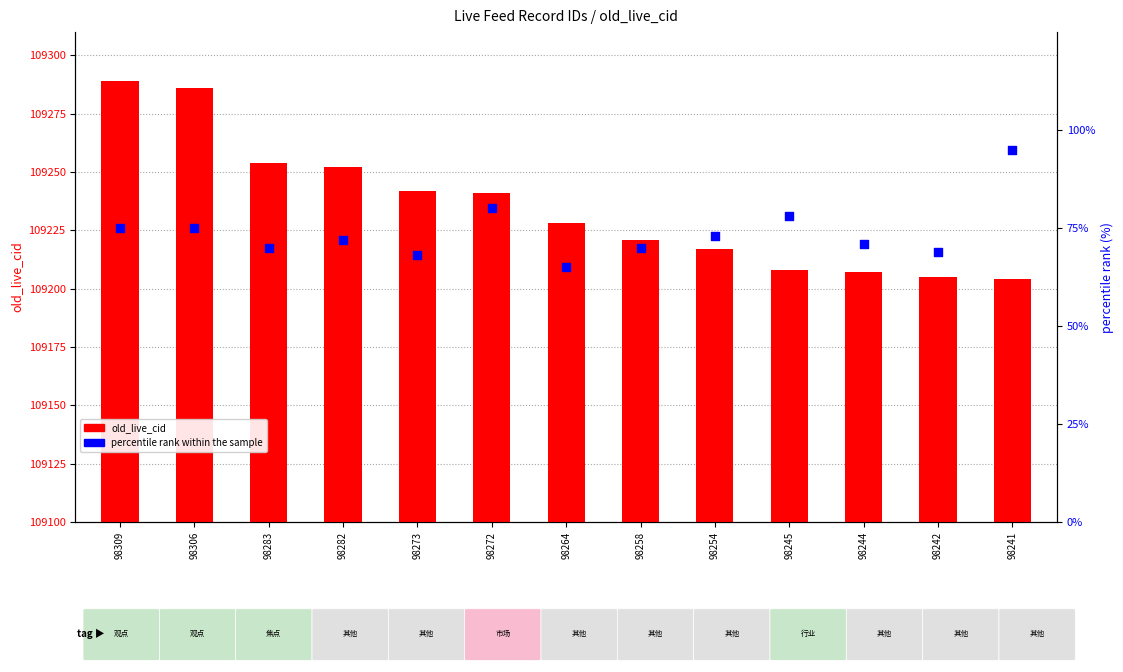

What is the total value across all series at 98264?

109293